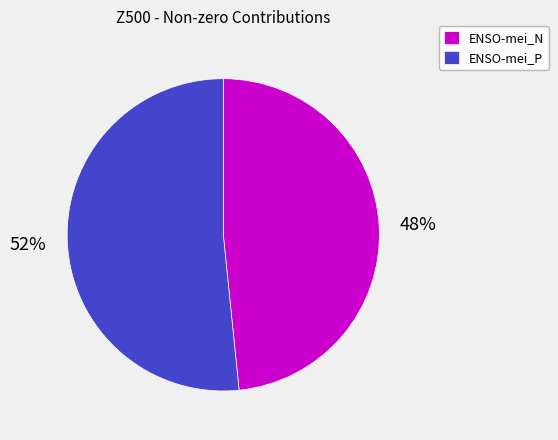

To the nearest percent, what percentage of the pie is ENSO-mei_N?

48%